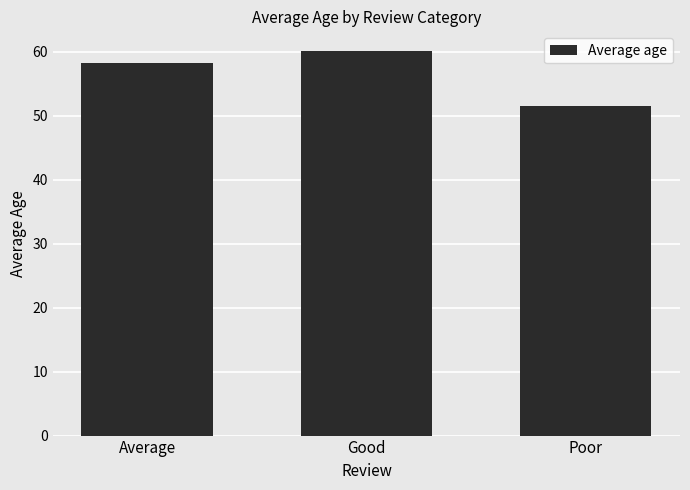

The chart shows a value of 58.2 at Average. True or false?

True